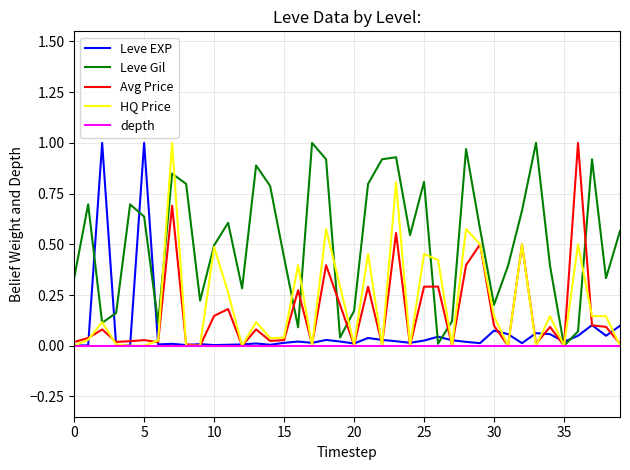

Which series has the largest total across all categories?

Leve Gil